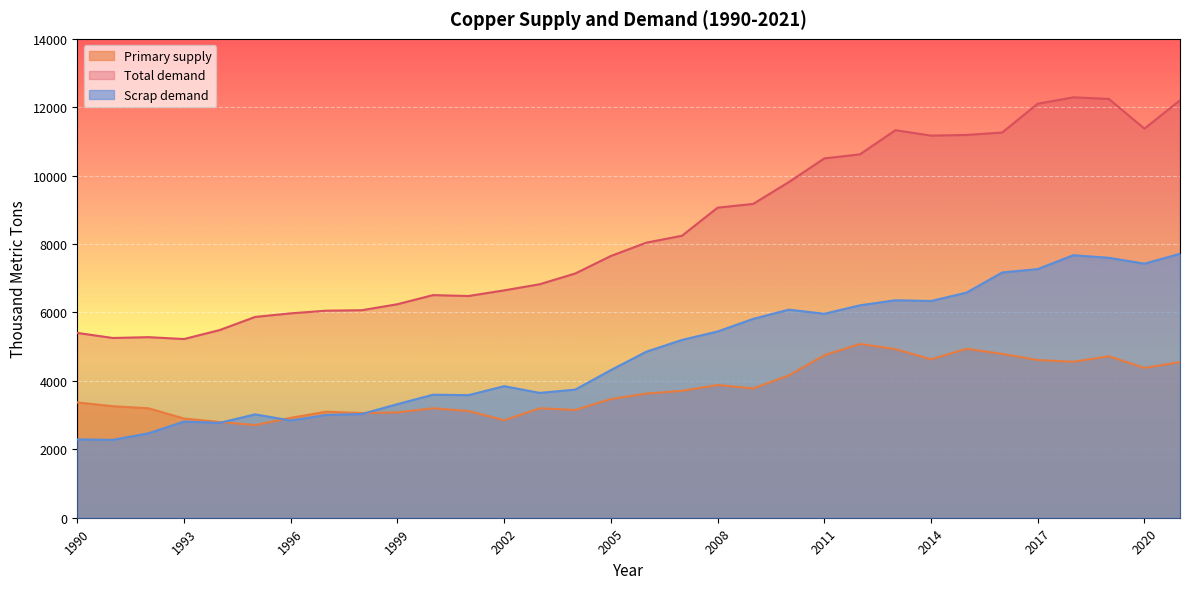

Where do Primary supply and Scrap demand first cross each other?

1994 and 1995